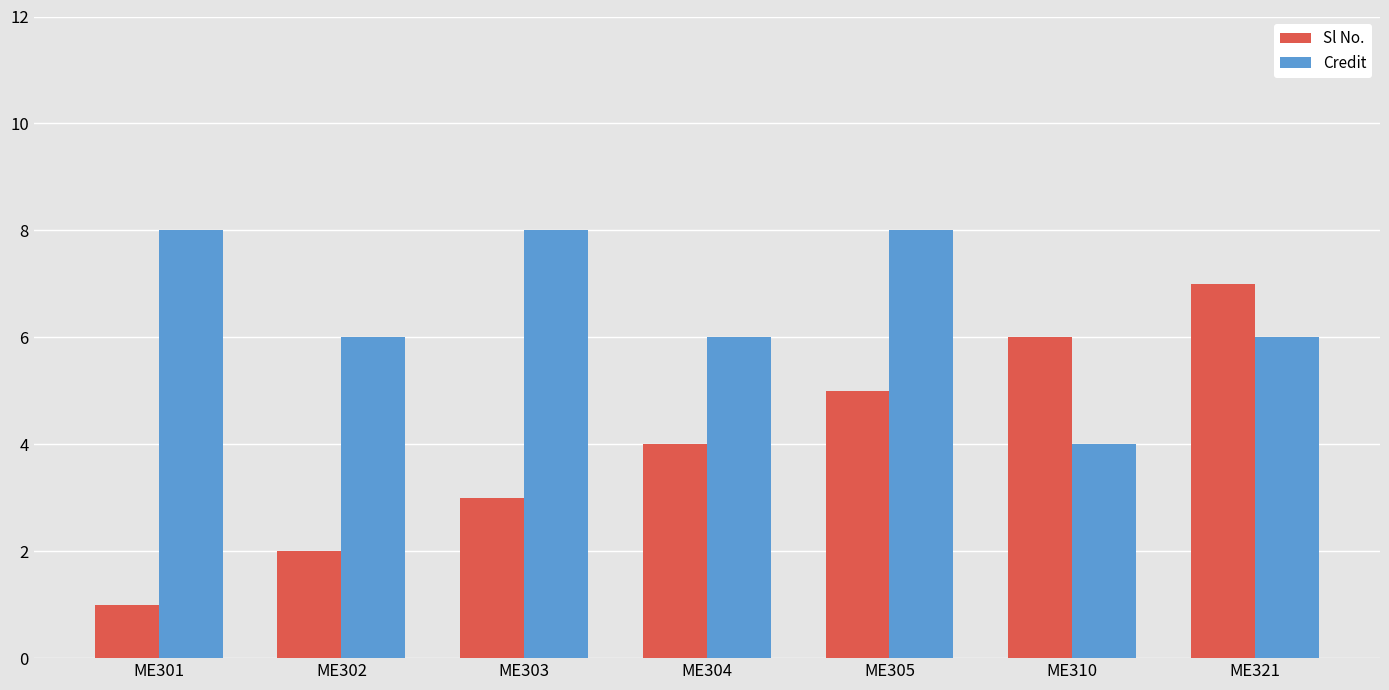

Is it true that Sl No. equals 1 at ME301?

True